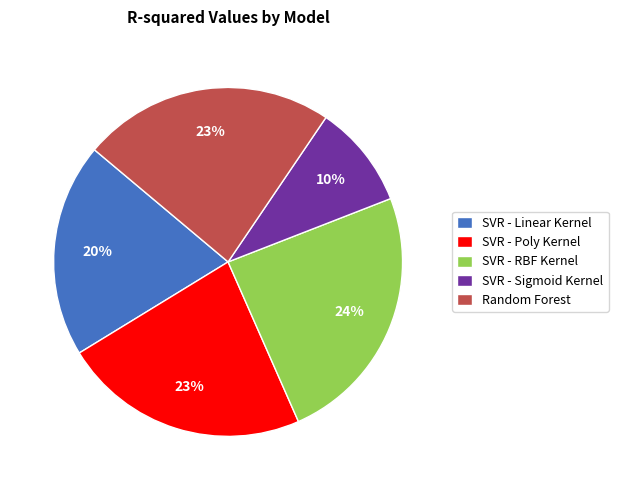

Which category has the smallest portion of the pie?

SVR - Sigmoid Kernel